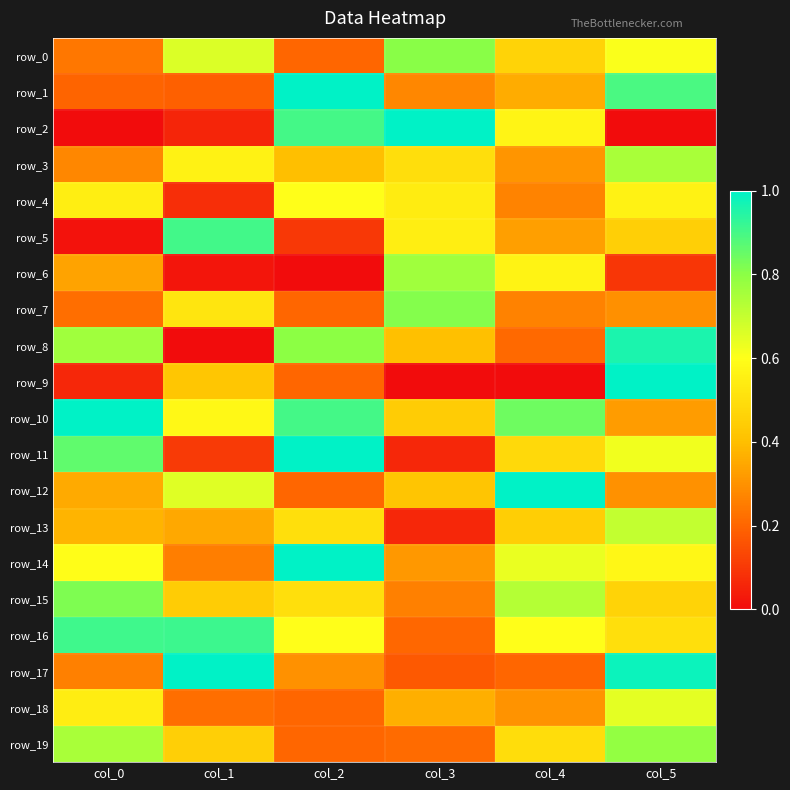

The row_12 series shows 0.4 at col_4. True or false?

False